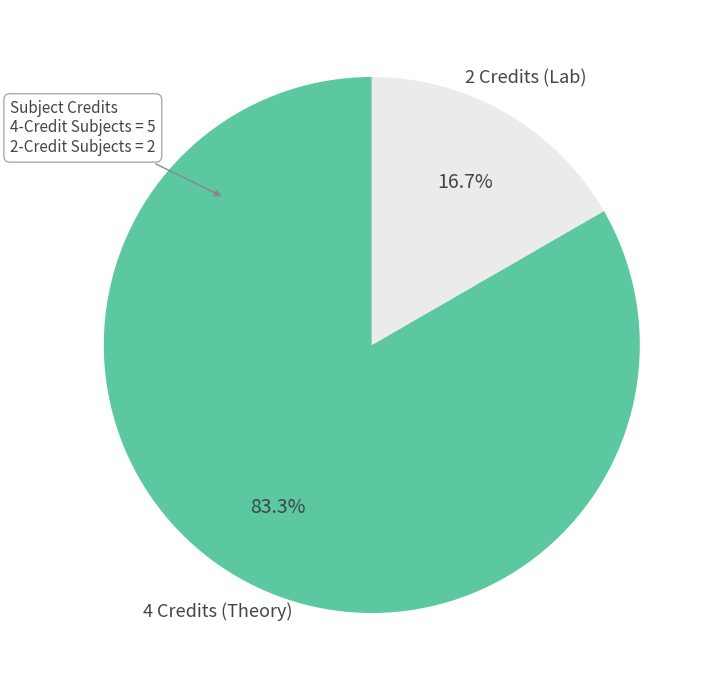

Which slice is the smallest?

2 Credits (Lab)